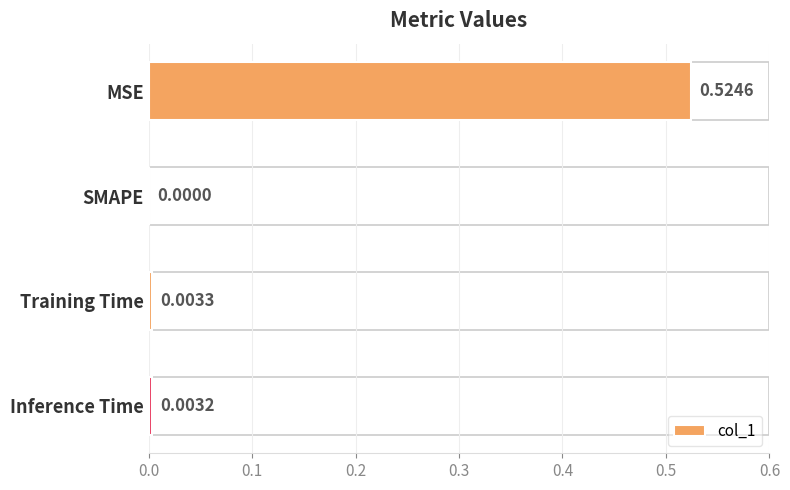

Which category has the highest value across all series?

MSE